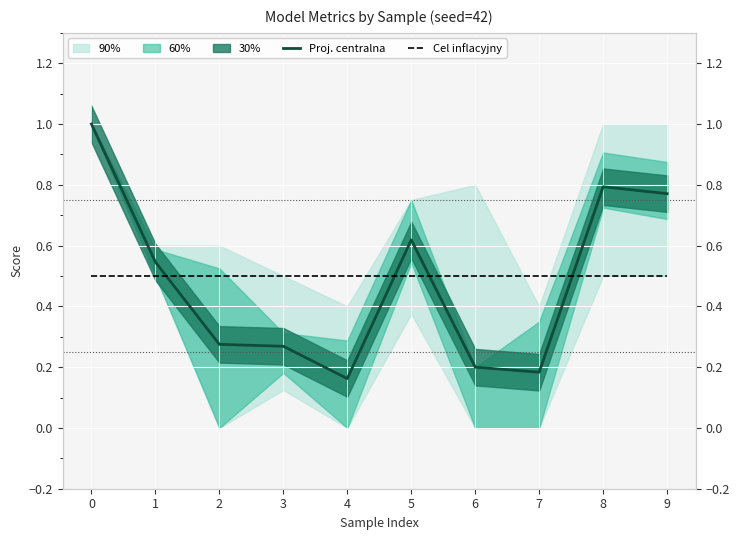

Does the chart display data point markers on the line(s)?

No